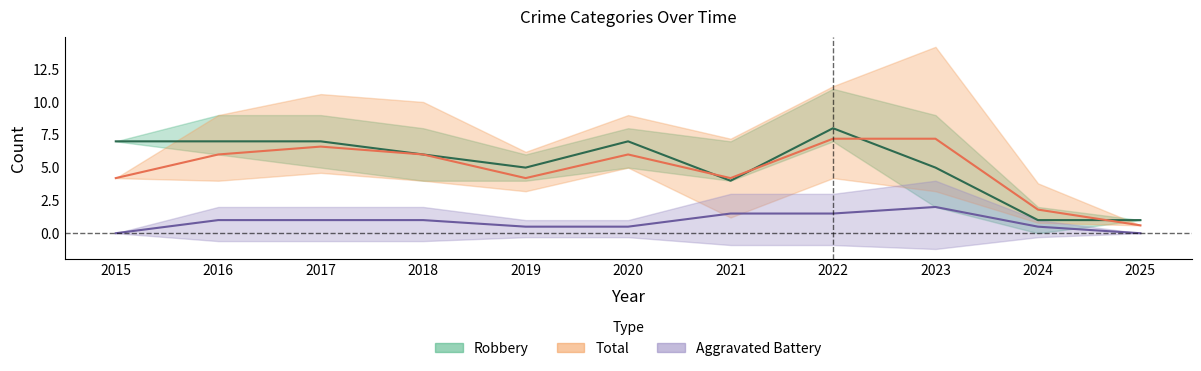

Reading left to right, list all the values displayed in this chart.

Aggravated Battery: 0.0	1.0	1.0	1.0	0.5	0.5	1.5	1.5	2.0	0.5	0.0
Robbery: 7.0	7.0	7.0	6.0	5.0	7.0	4.0	8.0	5.0	1.0	1.0
Total: 4.2	6.0	6.6	6.0	4.2	6.0	4.2	7.2	7.2	1.8	0.6